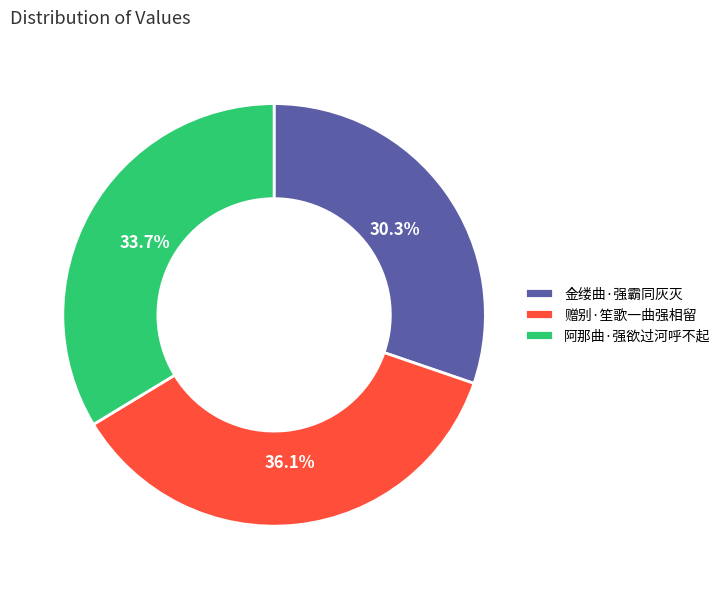

Which slice is the smallest?

金缕曲·强霸同灰灭